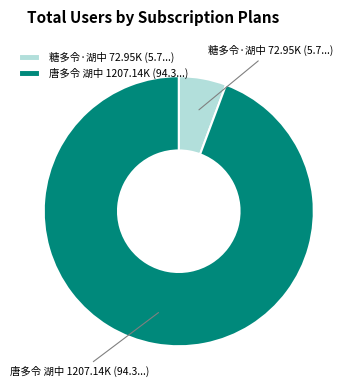

How many segments does this pie chart have?

2